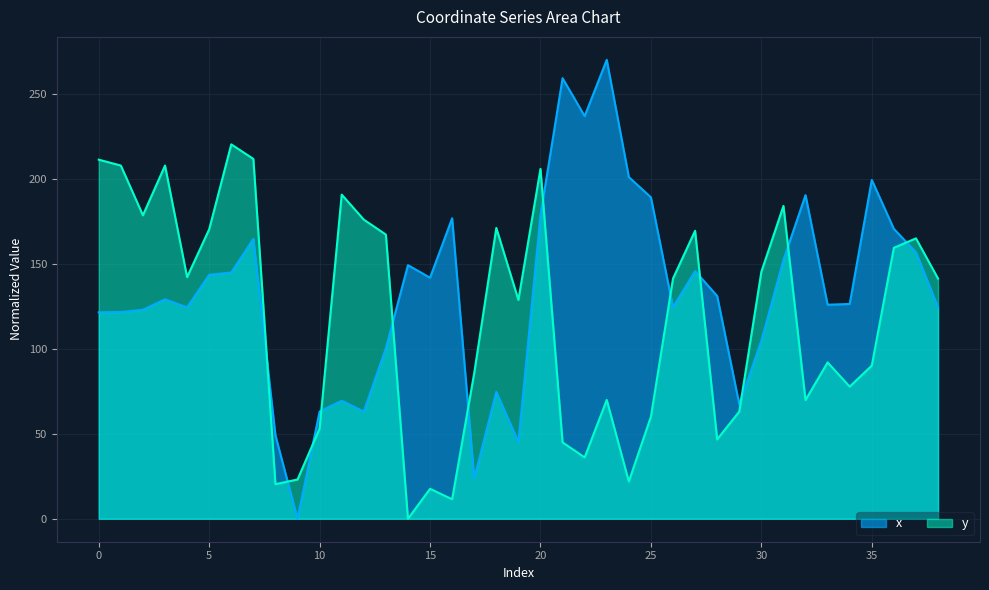

True or false: x has a value of 231.9 at 28.

False